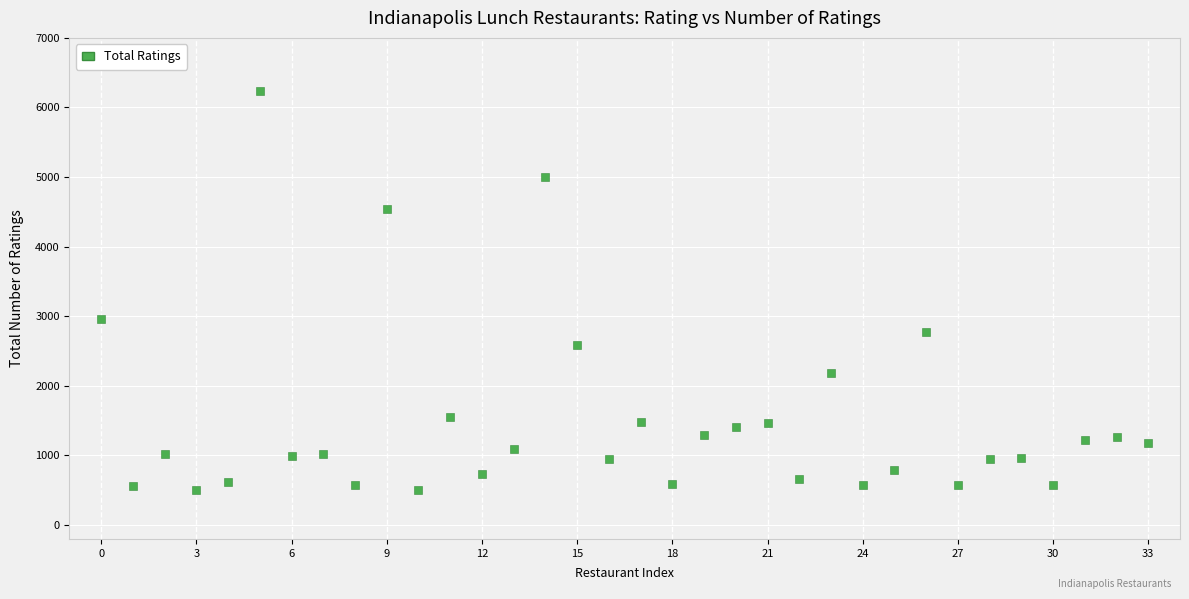

What is the range of Y values (max minus min)?

5732